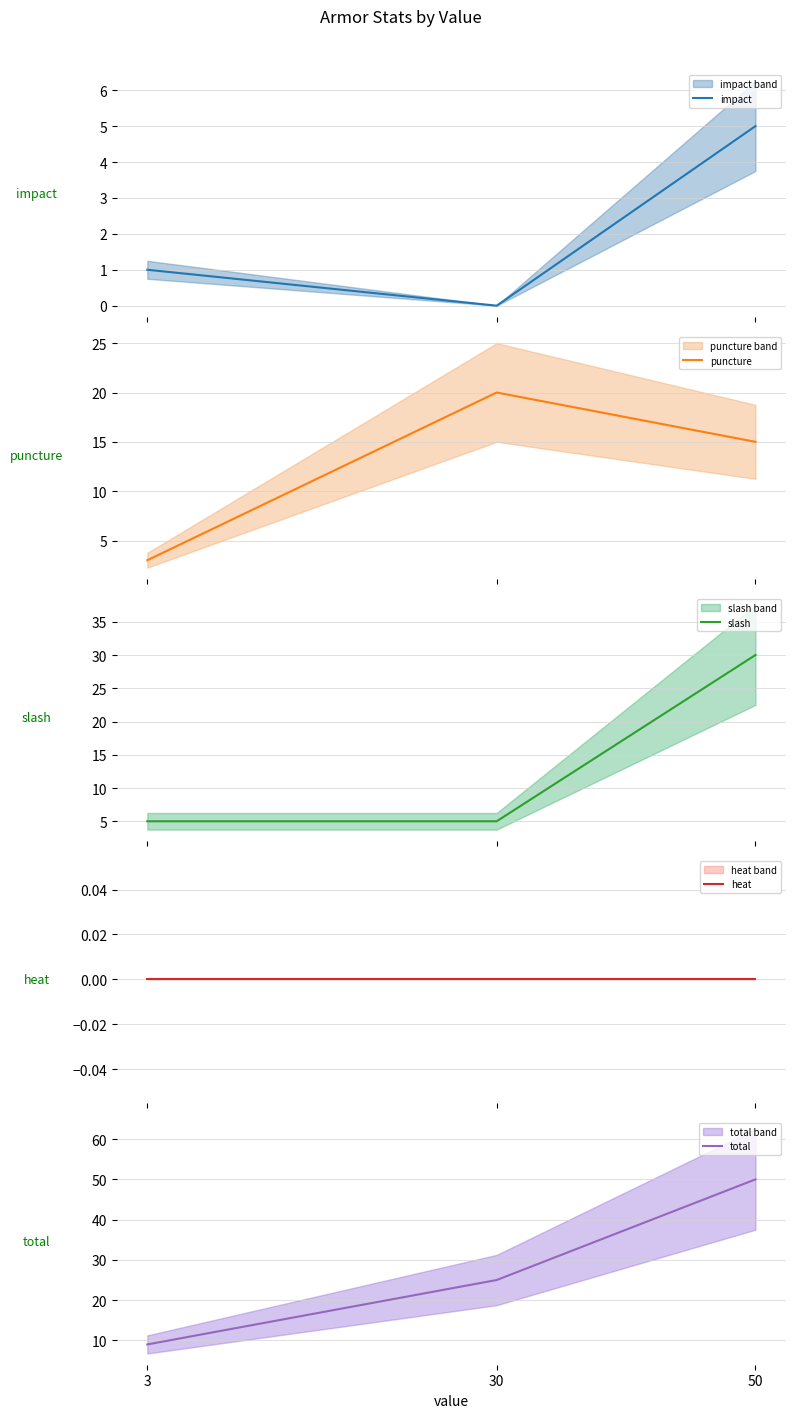

Which label corresponds to the largest value in the chart?

50